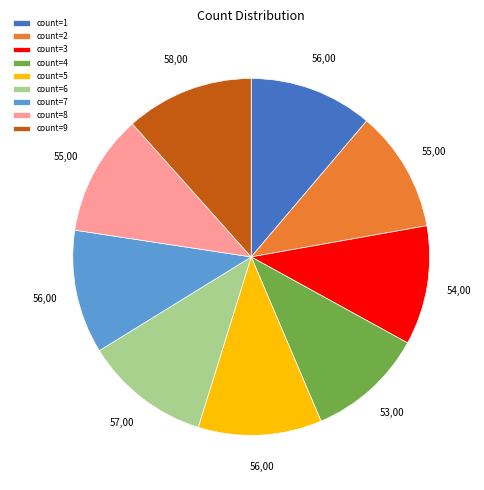

Approximately how many times larger is the value at count=8 compared to count=9?

0.9